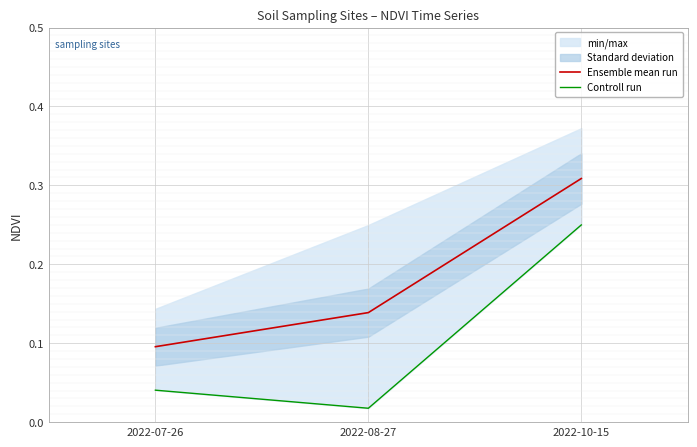

The value of Controll run at 2022-10-15 is 0.4. True or false?

False